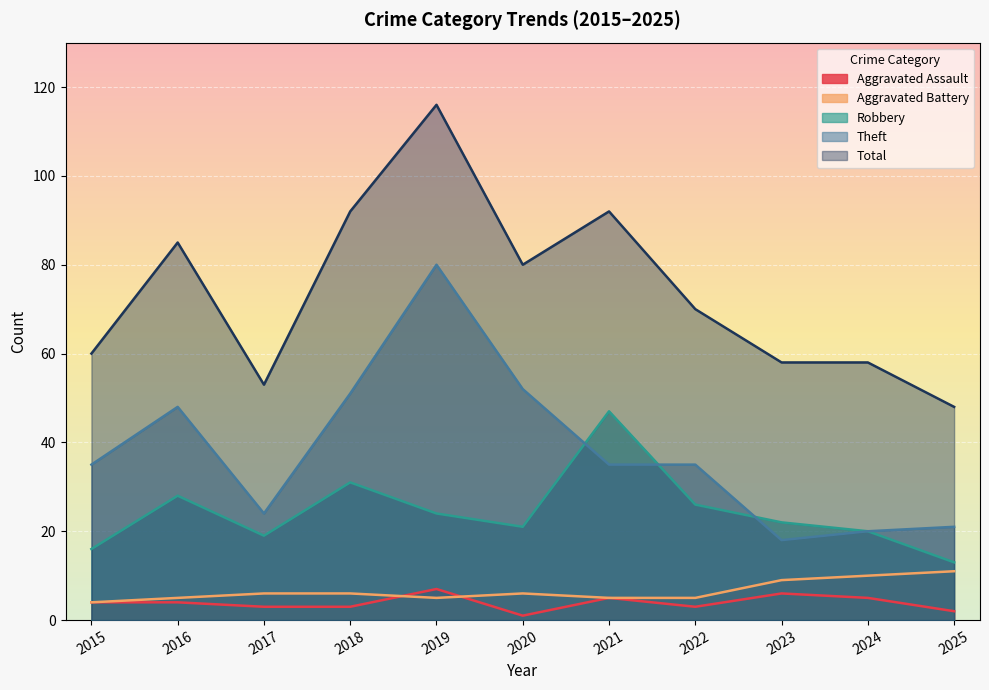

What is the value of the Aggravated Battery point at the 9th from the left?

9